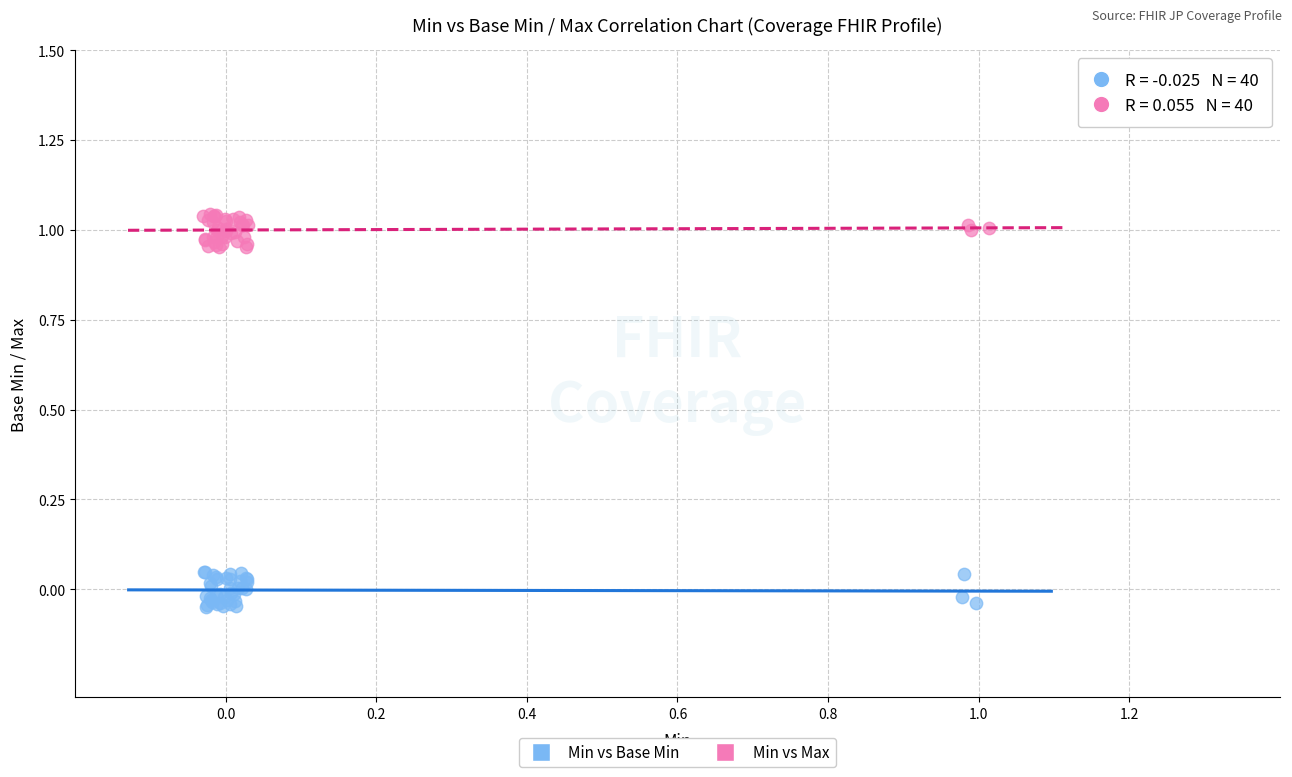

Which series reaches the maximum Y coordinate?

Min vs Max